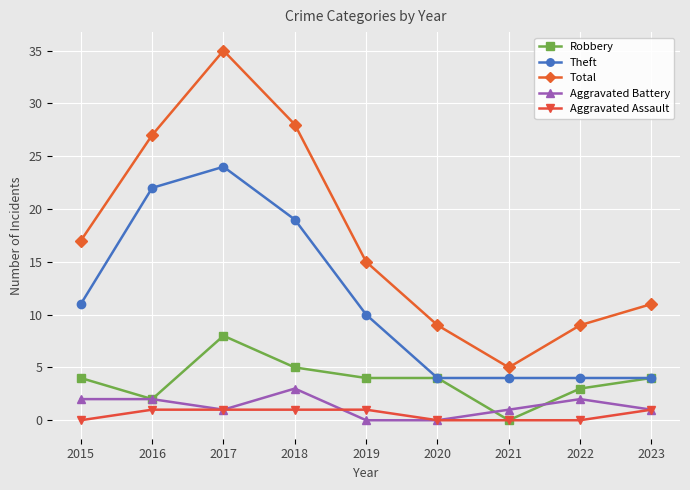

What is the sum of the Aggravated Battery values at 2015 and 2023?

3